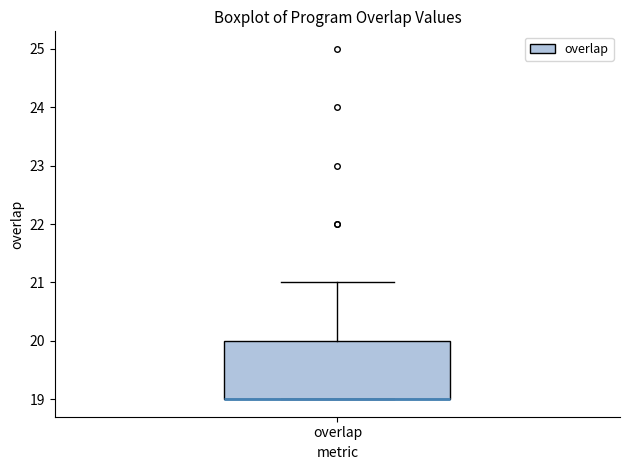

Where is the upper edge of the box for overlap on the y-axis? The values are not printed on the chart, so give them approximately, as read against the axis.

20